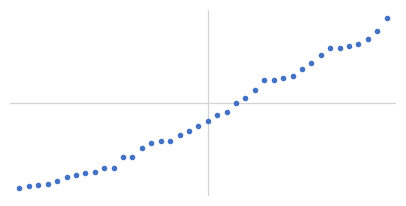

What is the minimum value shown in the chart?

62